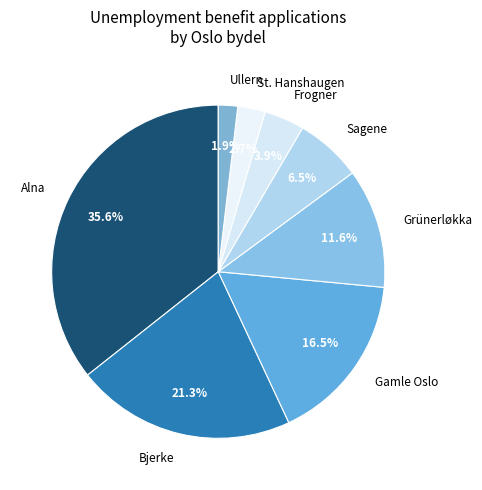

What portion of the pie excludes Bjerke?

78.7%